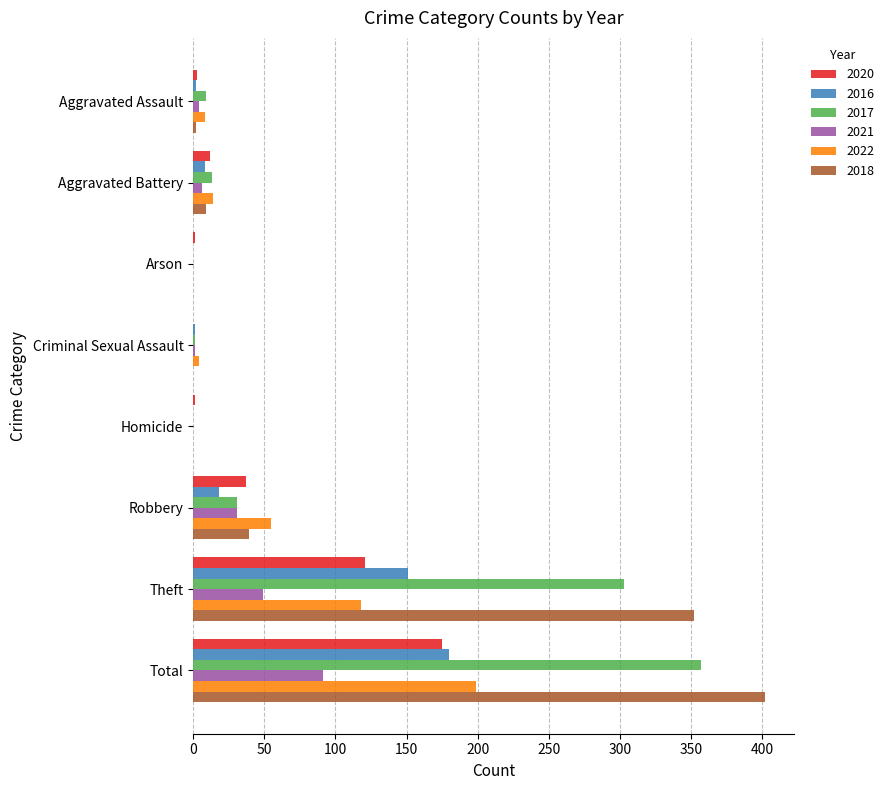

What is the total value across all series at Theft?

1094